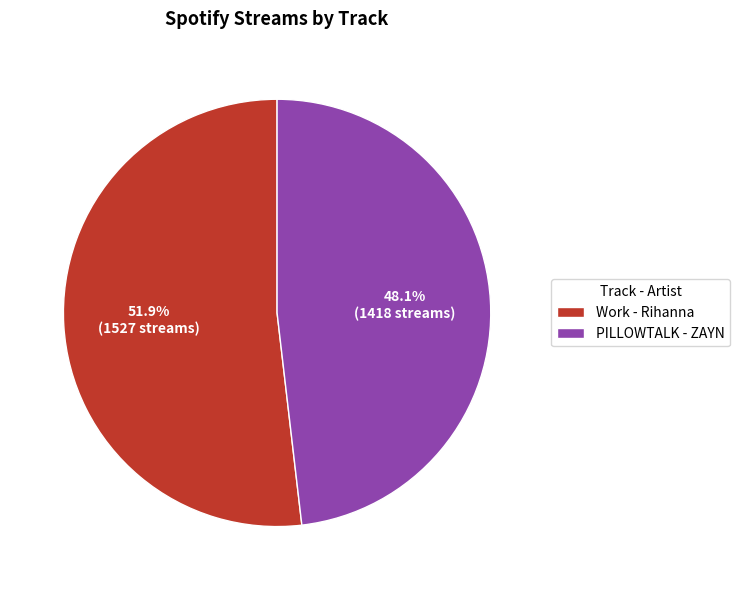

What is the smallest slice in the pie chart?

PILLOWTALK